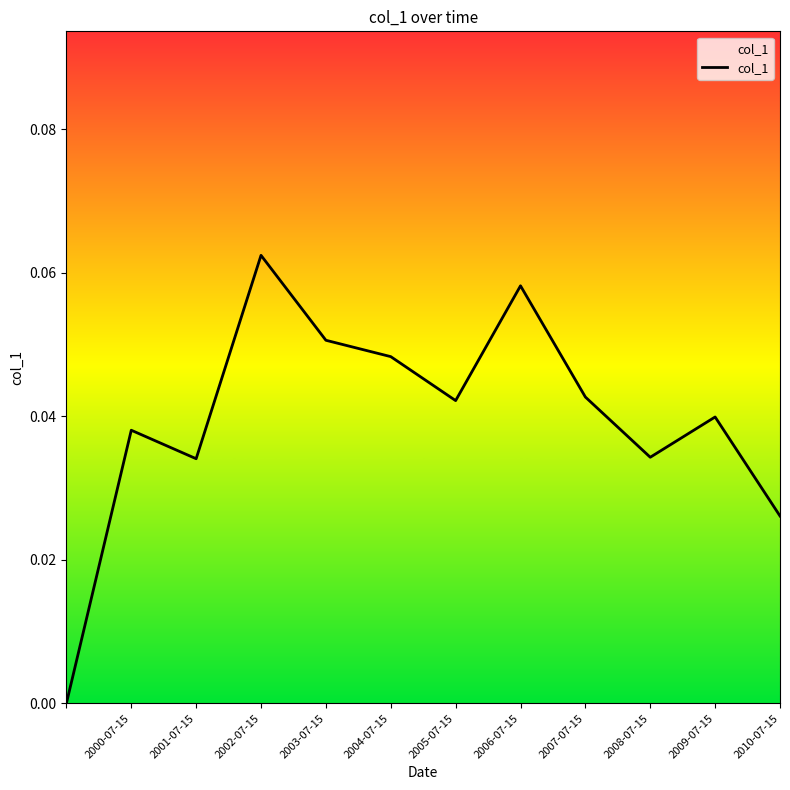

True or false: there are more than 2 points higher than both neighbors.

True